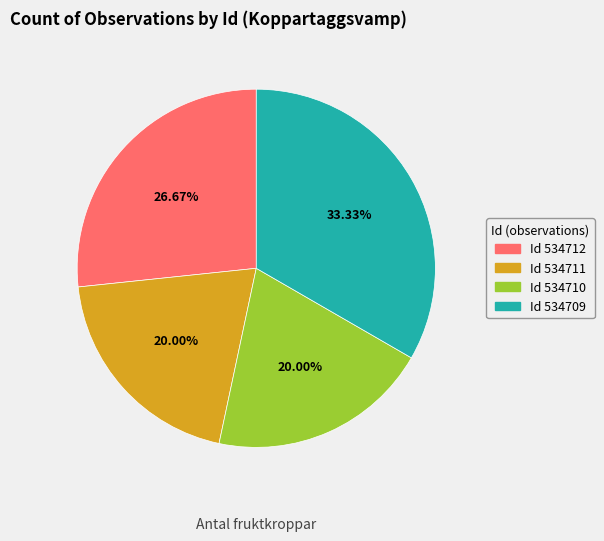

Does any single category account for the majority?

No